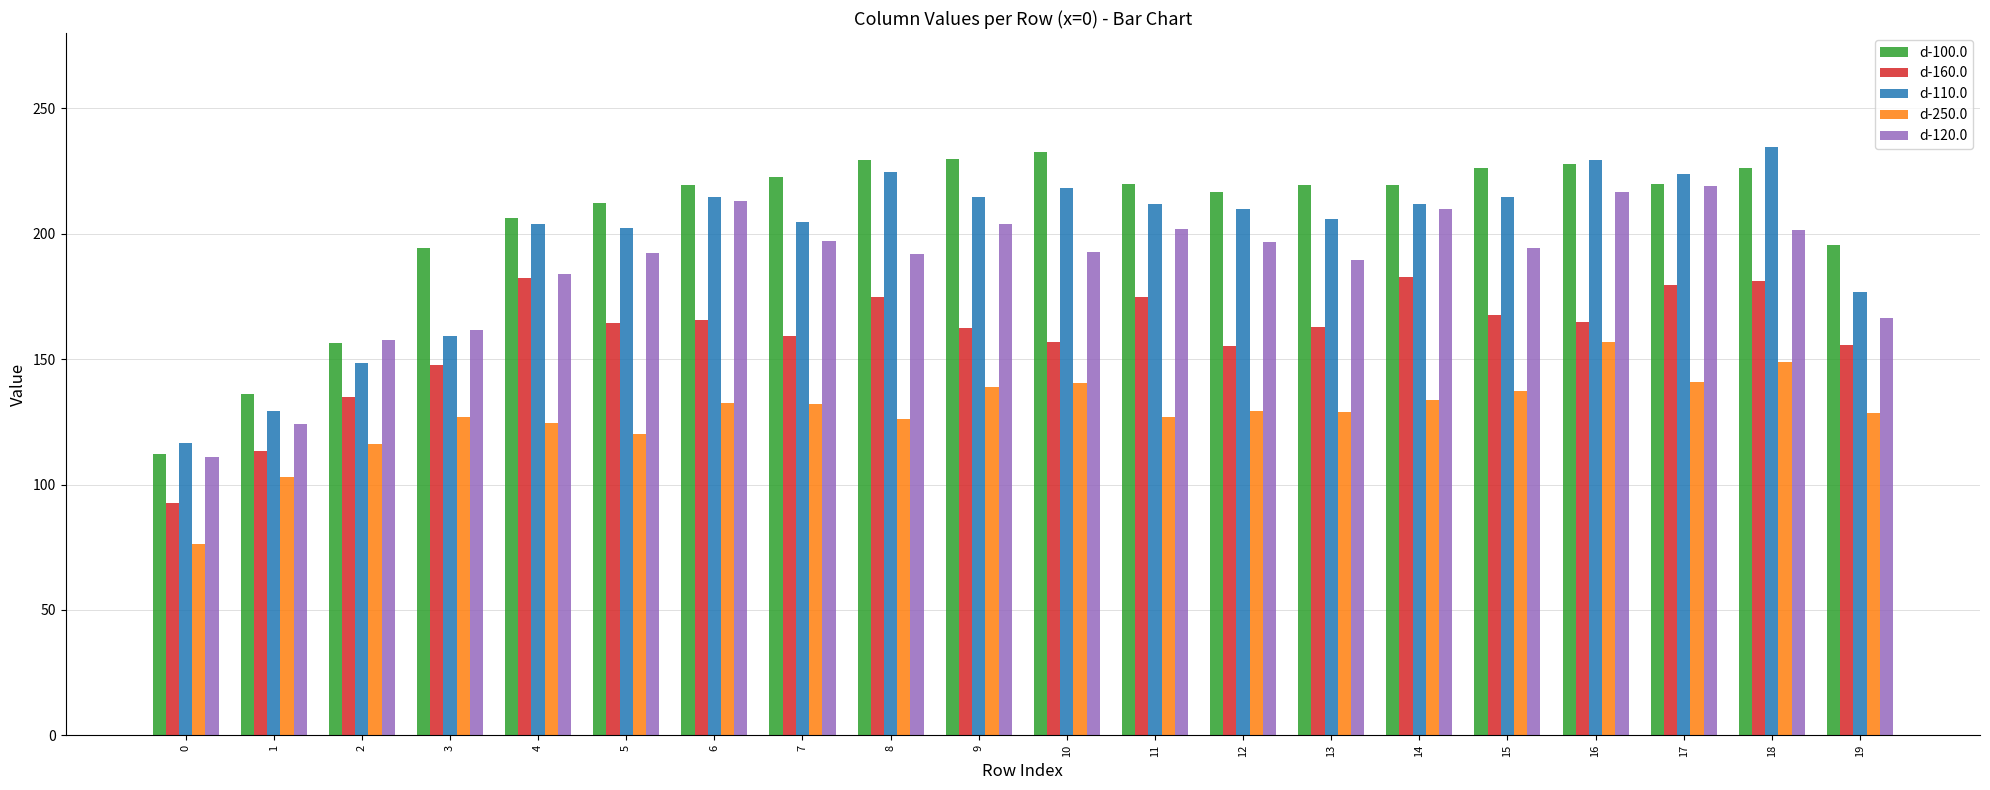

What value does the d-120.0 series have at 18?

201.6